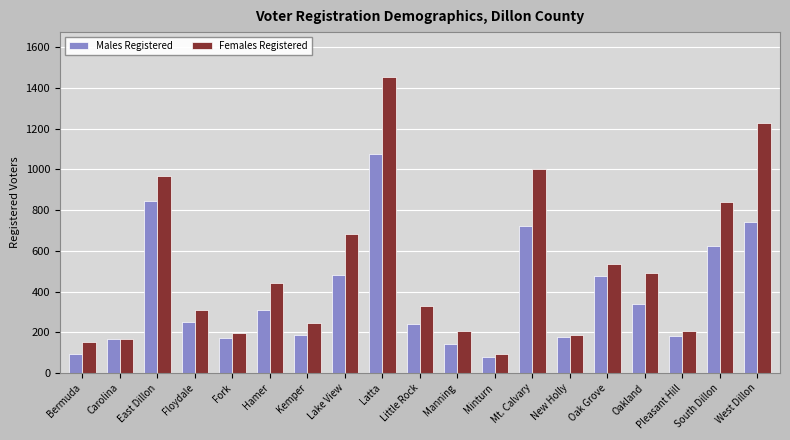

What is the value of the Males Registered bar at the 13th from the left?

721